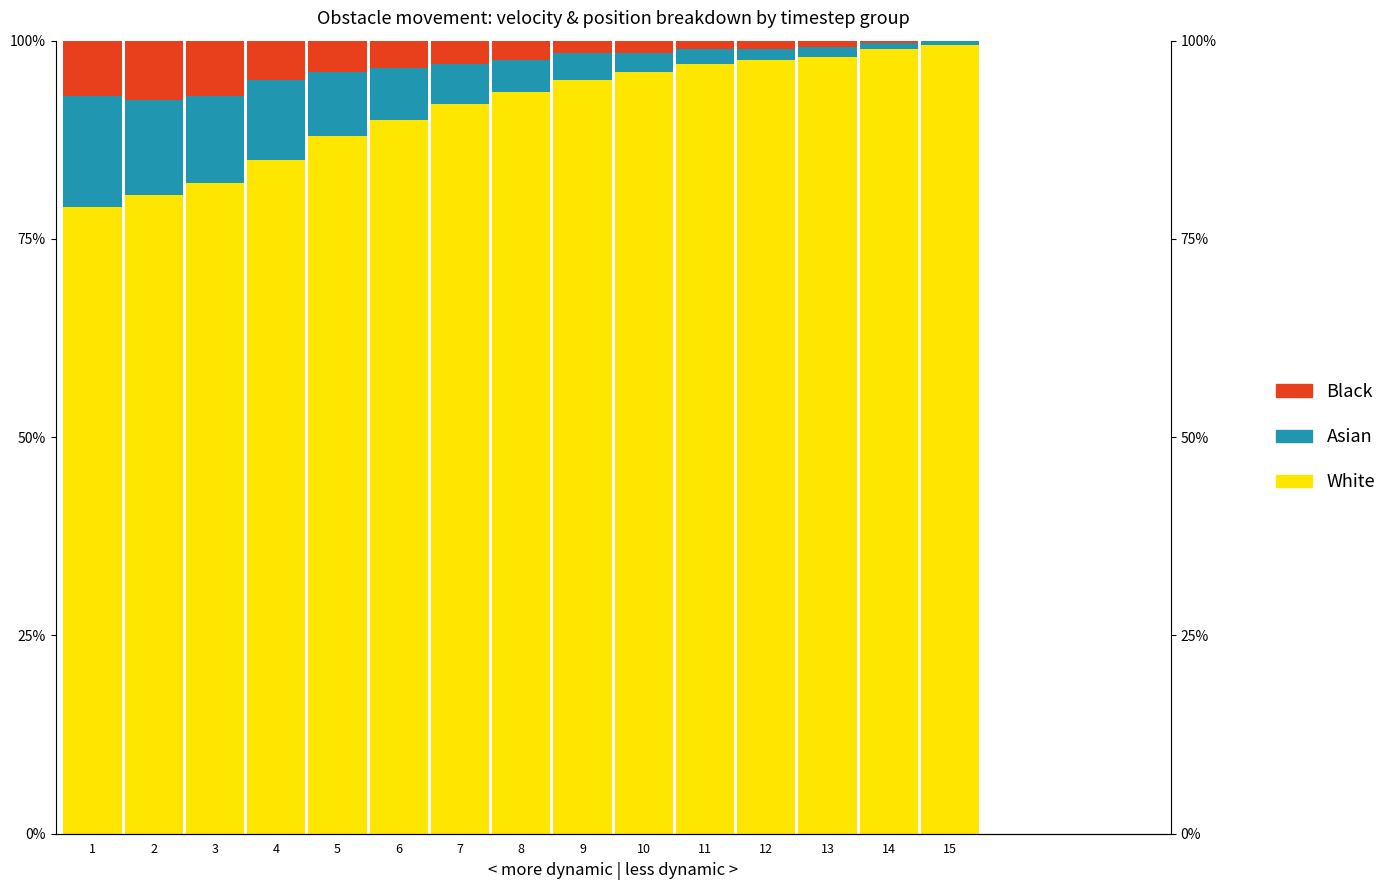

What is the value of the White bar at the 11th from the left?

97.0